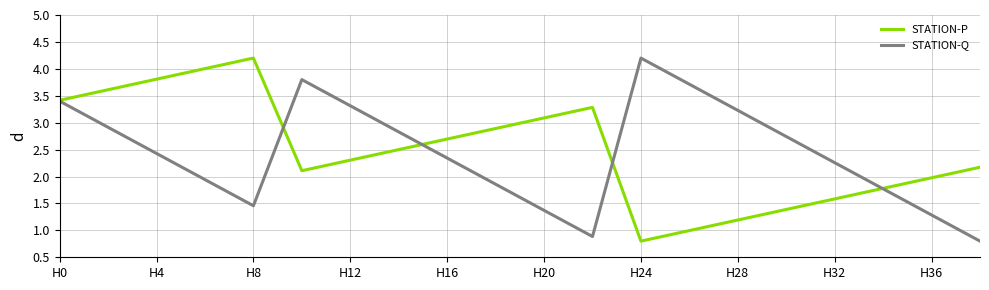

What is the lowest value of the STATION-P series?

0.8